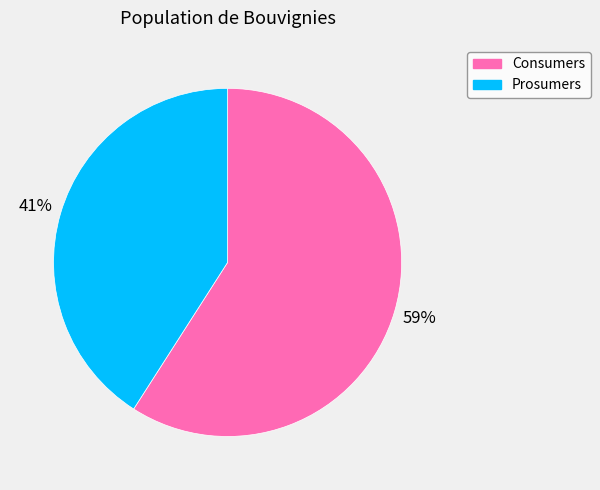

Is the sum of Consumers and Prosumers greater than half?

Yes